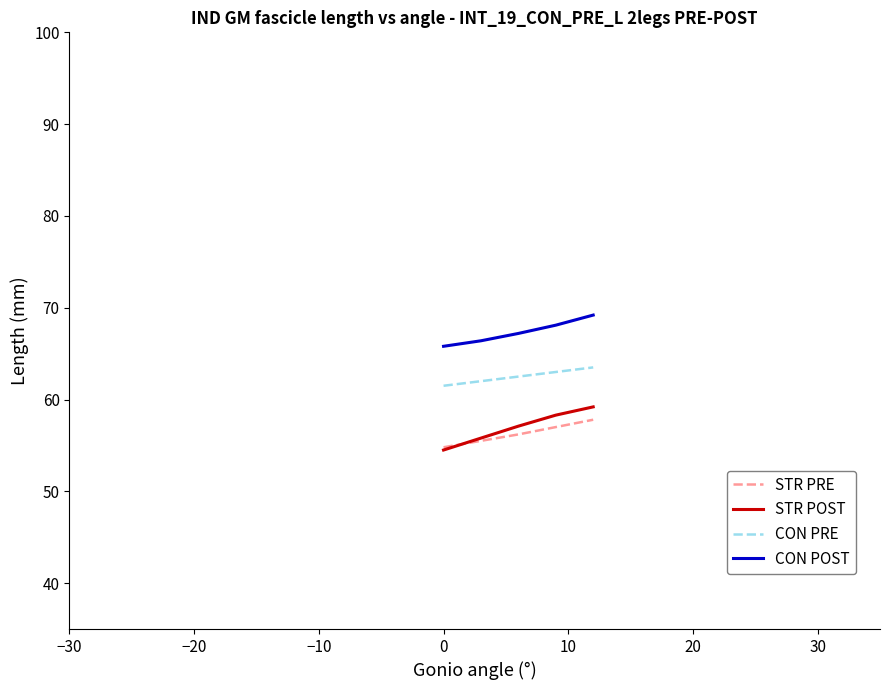

True or false: CON POST and STR POST intersect in this chart.

False